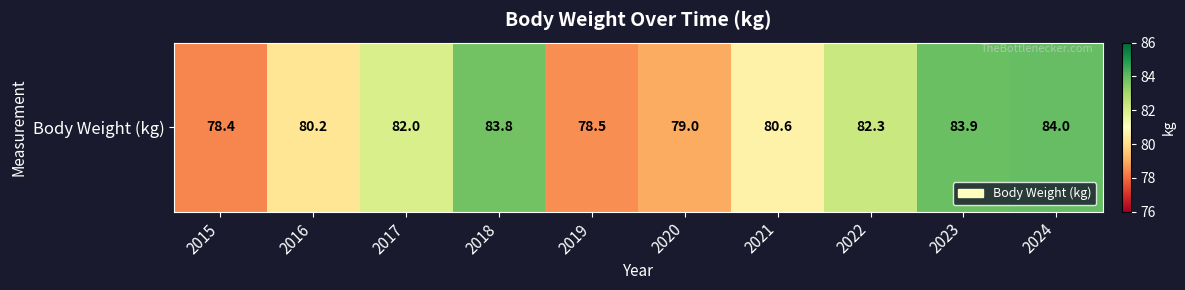

List the labels in order of value, smallest first.

2015, 2019, 2020, 2016, 2021, 2017, 2022, 2018, 2023, 2024